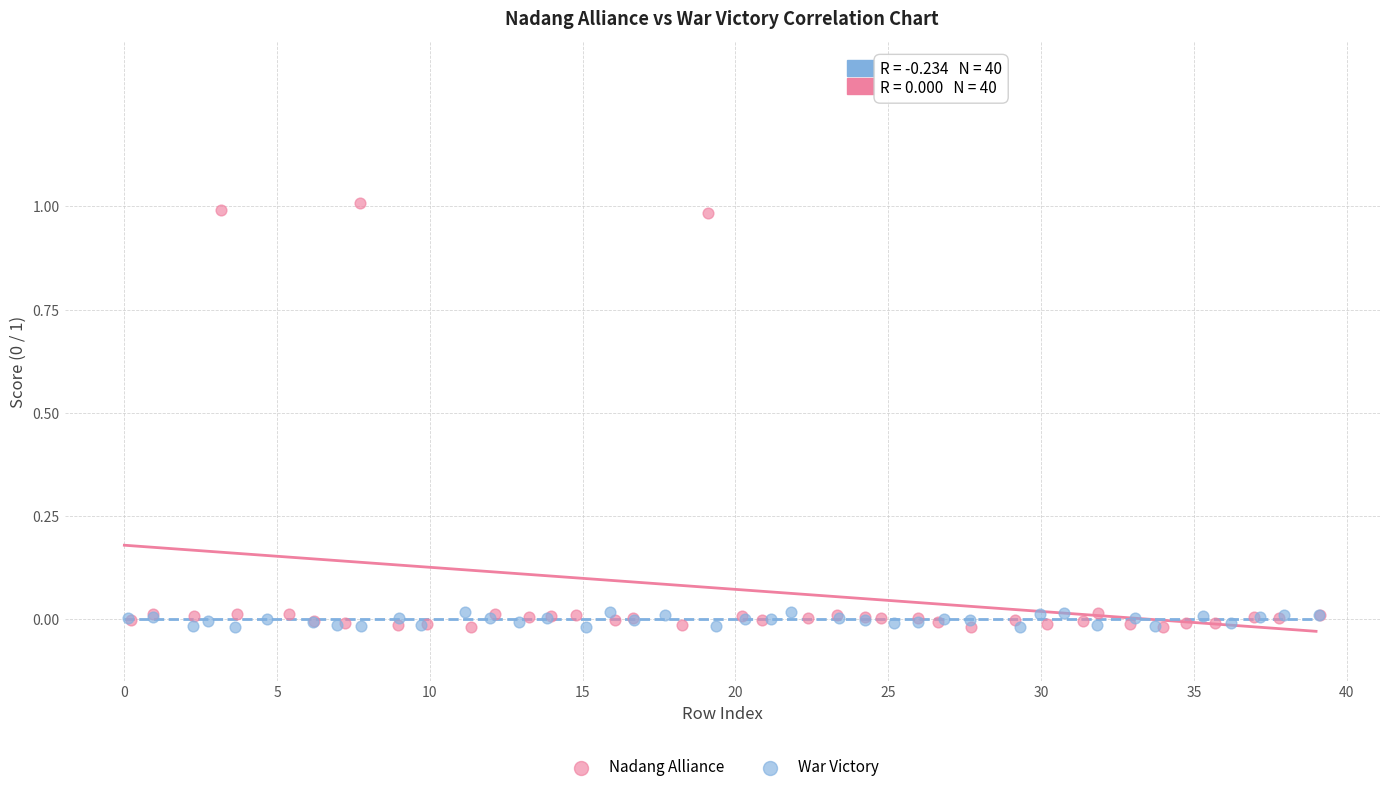

What are all the series names shown in the legend?

Nadang Alliance, War Victory